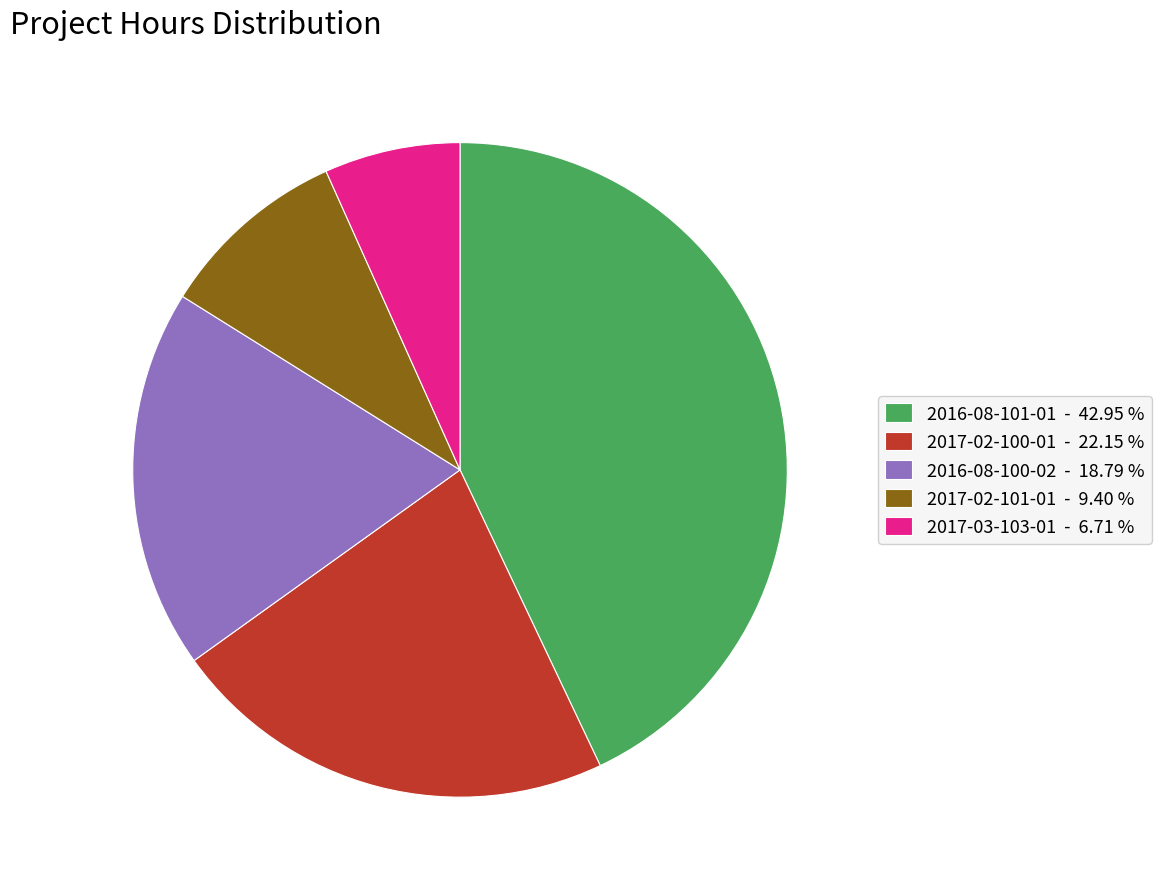

Between 2017-02-100-01 and 2017-03-103-01, which is larger?

2017-02-100-01